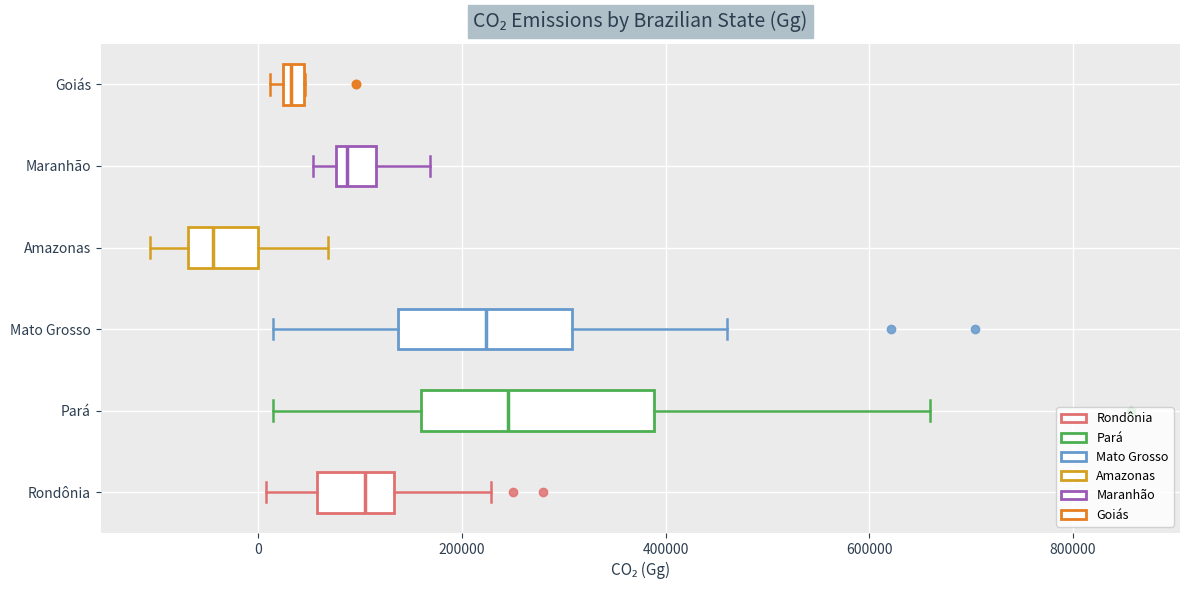

Where does the right whisker of the box for Maranhão end on the x-axis? The values are not printed on the chart, so give them approximately, as read against the axis.

160000